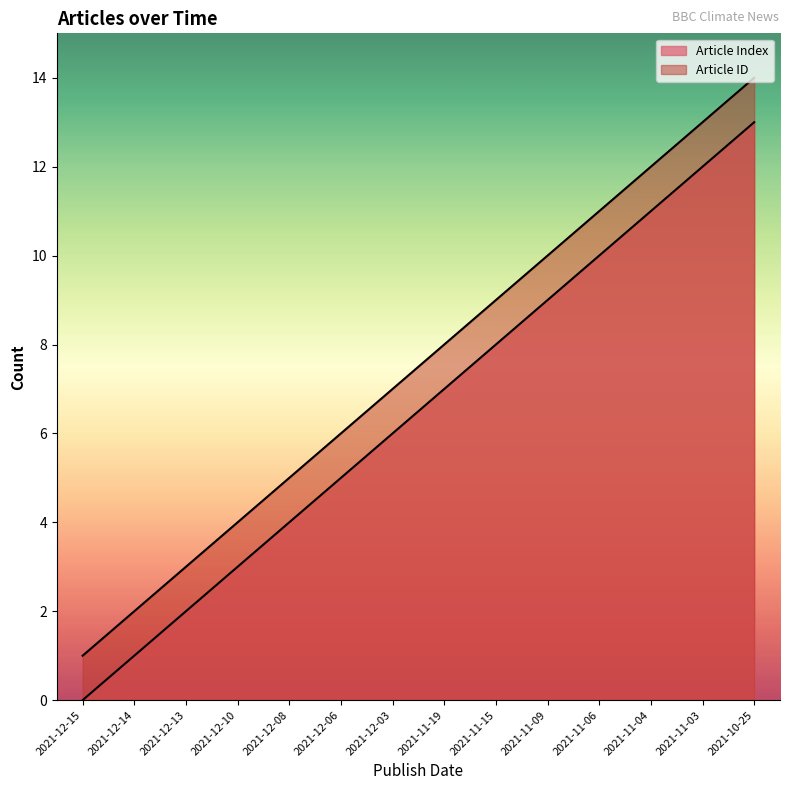

How many categories are shown in the chart?

14